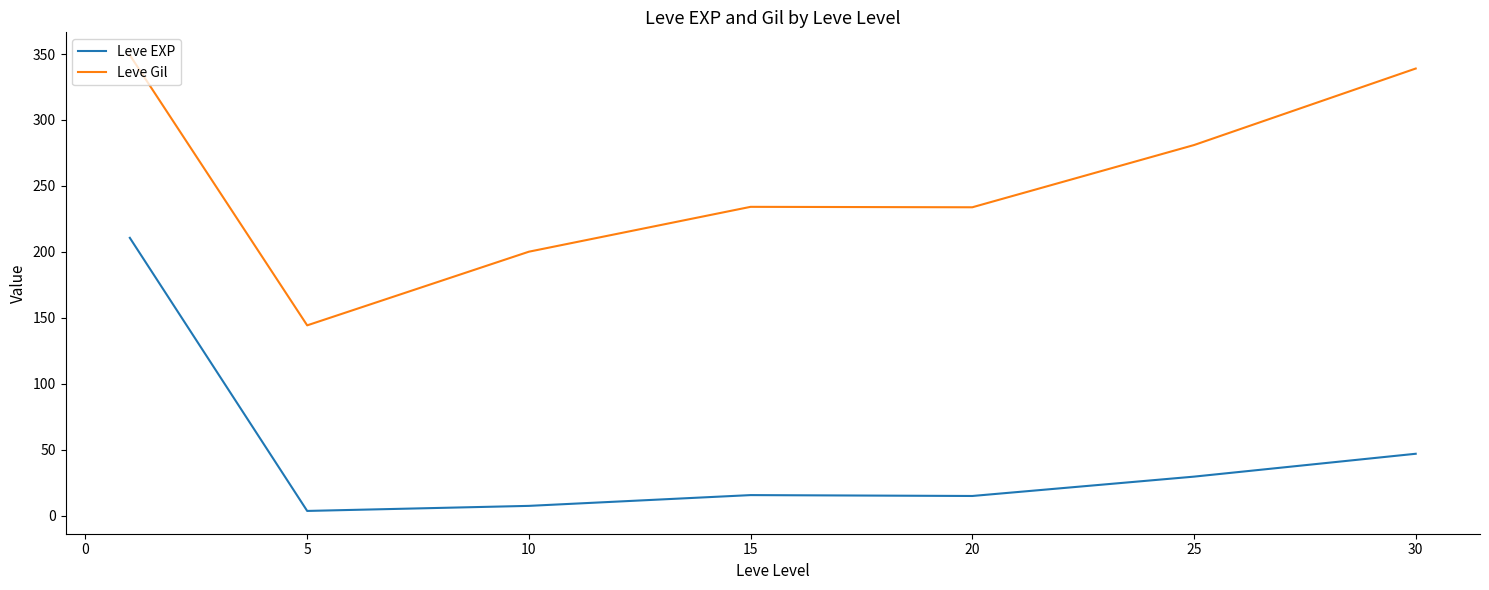

True or false: Leve EXP and Leve Gil cross at least once.

False